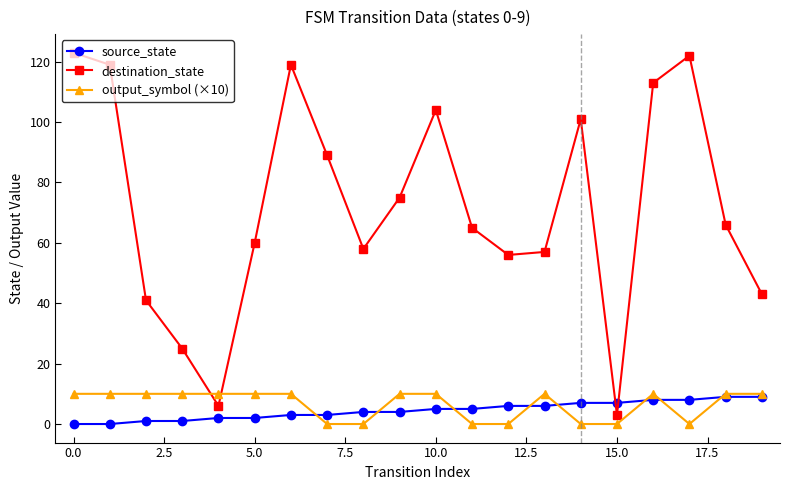

Which series has the largest range (max minus min)?

destination_state